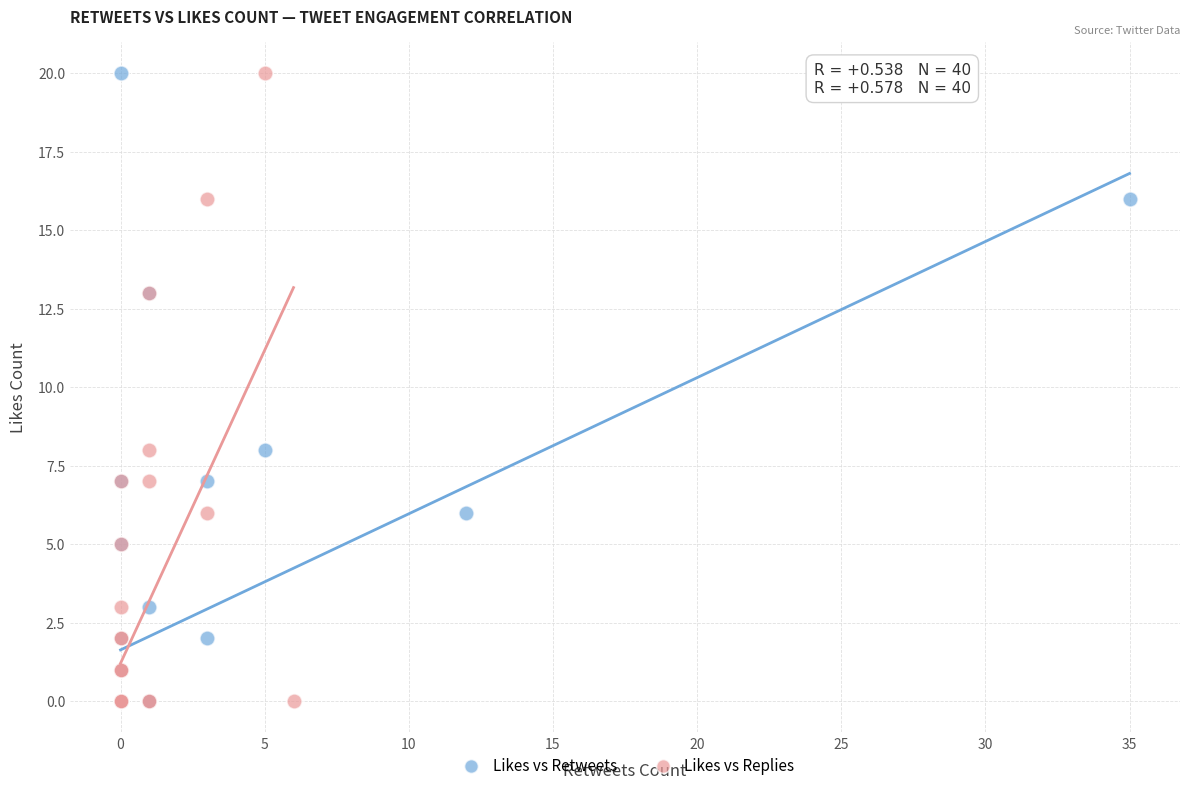

What are all the series names shown in the legend?

Likes vs Retweets, Likes vs Replies